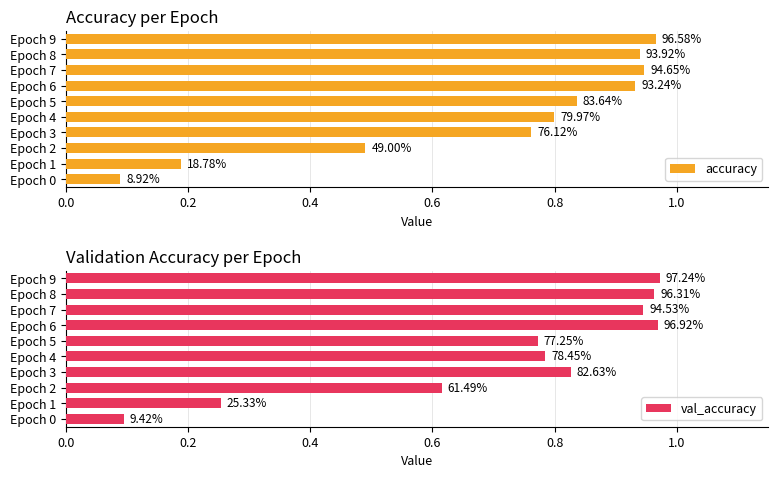

Is it true that val_accuracy equals 0.9 at Epoch 7?

True